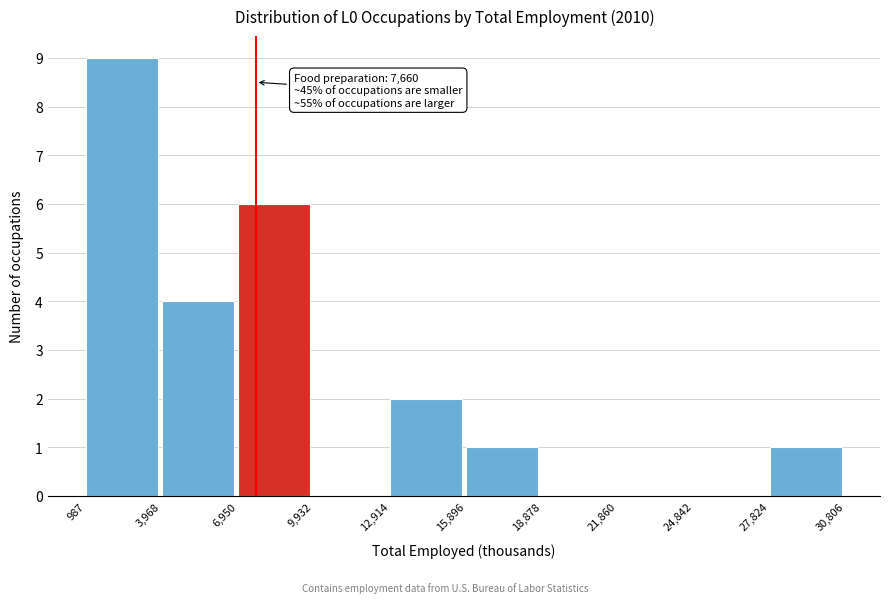

Which range on the x-axis has the tallest bar?

987 to 3,968